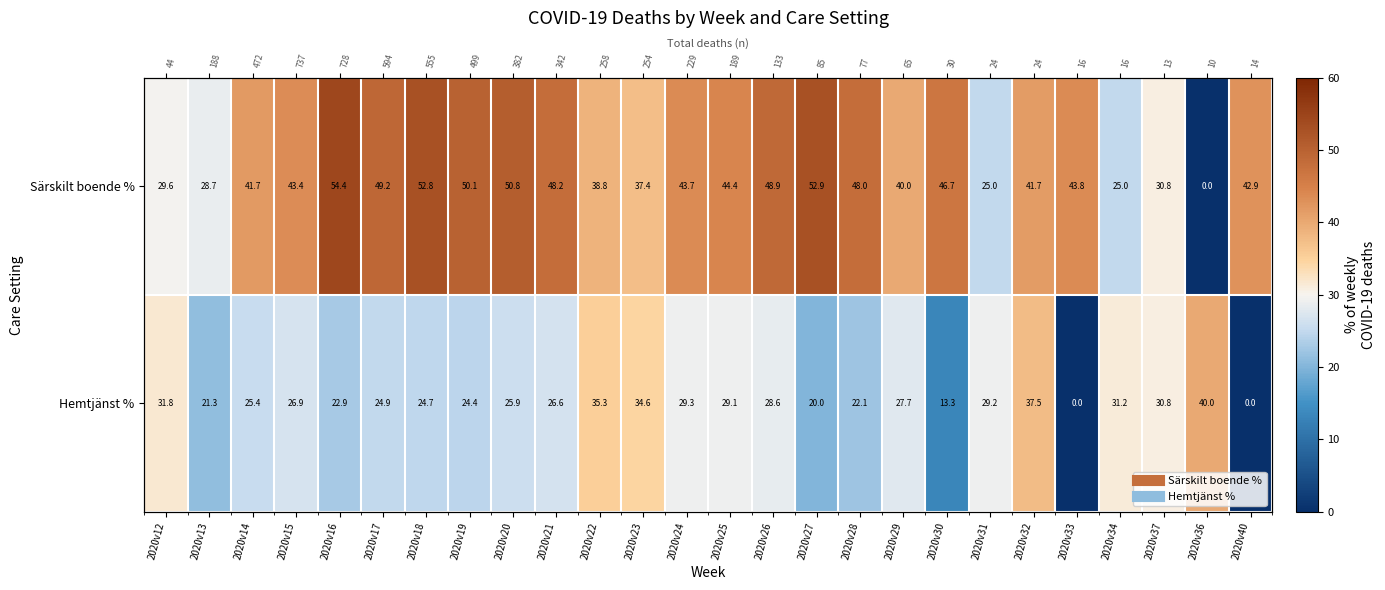

Which has a higher value, 2020v28 or 2020v14?

2020v28